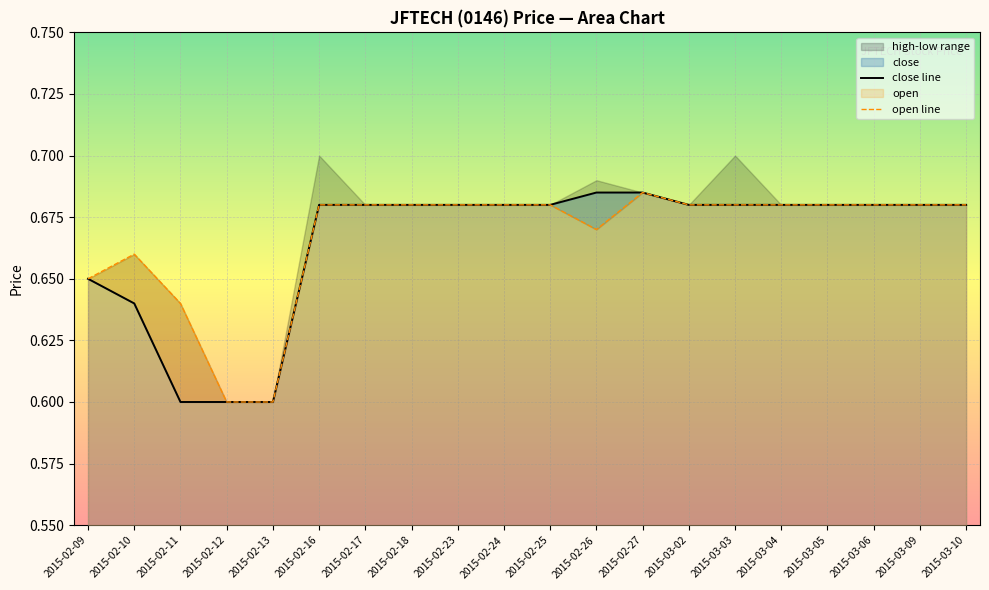

Rank the series by their average value, from highest to lowest.

open line, close line